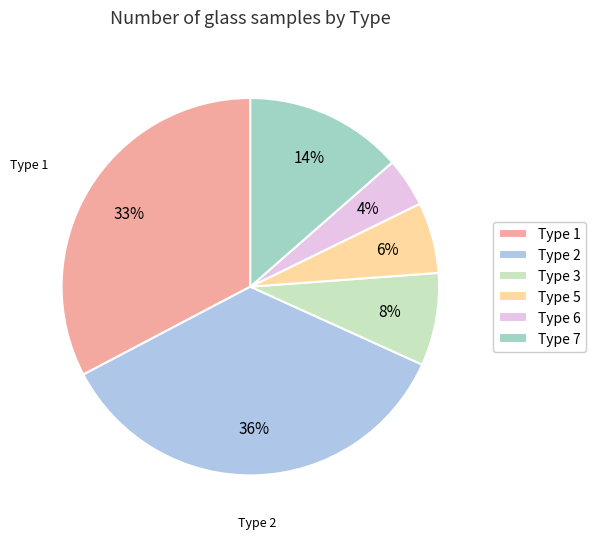

To the nearest percent, what portion does Type 2 represent?

36%